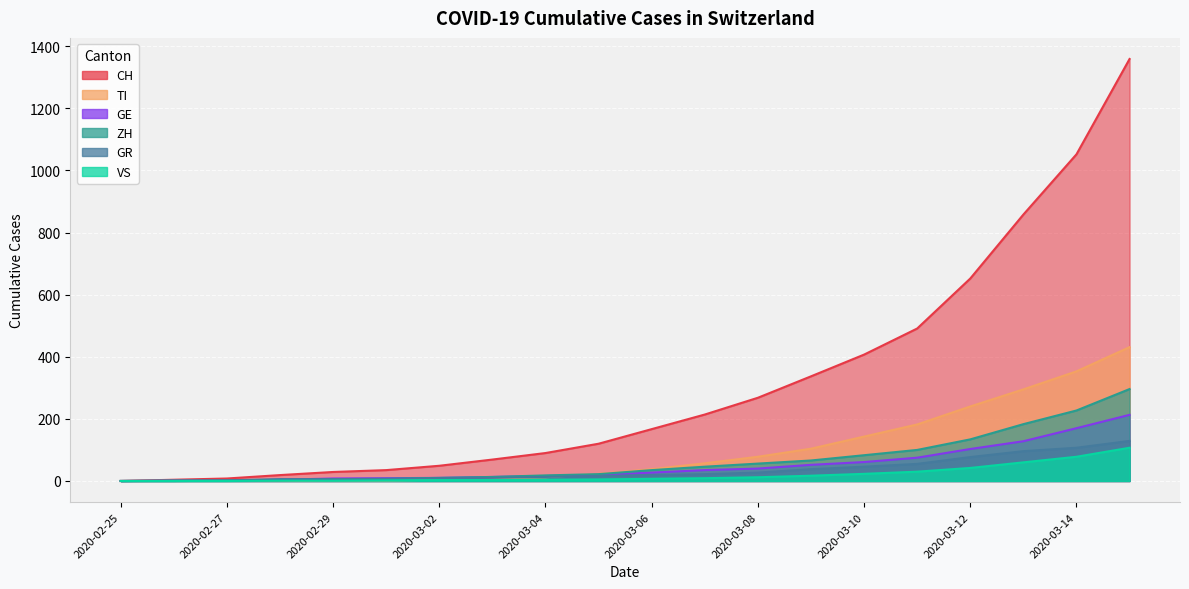

What is the label of the 6th point from the right?

2020-03-10